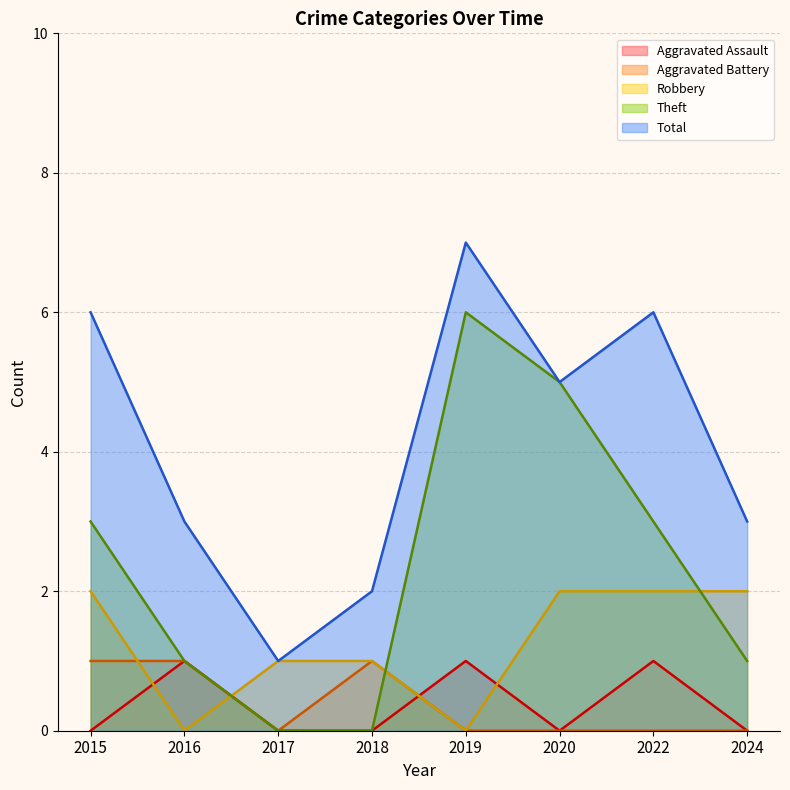

How many interior local valleys does the Aggravated Assault series have?

1